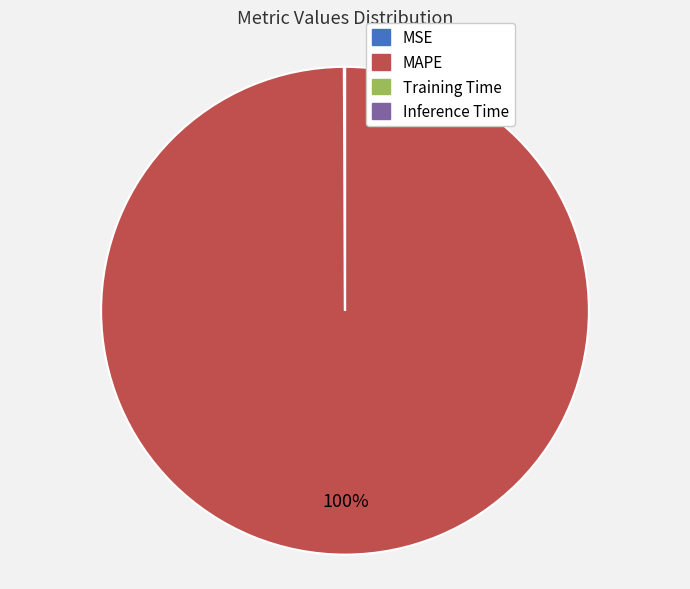

What is the largest slice in the pie chart?

MAPE